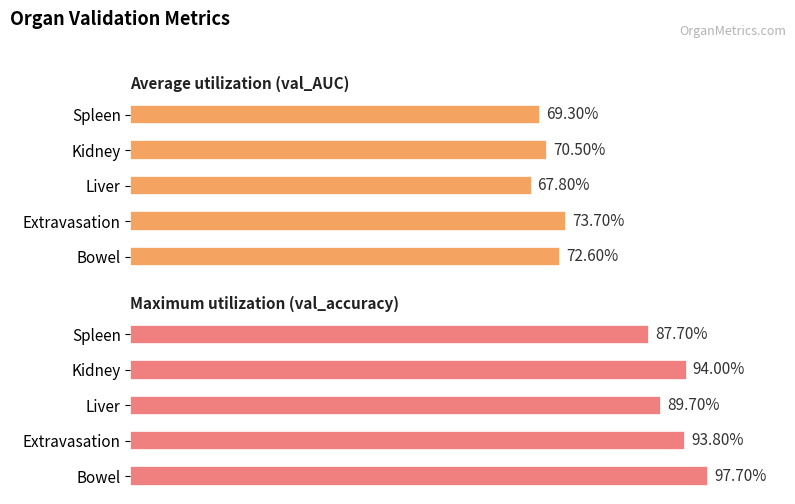

What are all the series names shown in the legend?

val_AUC, val_accuracy